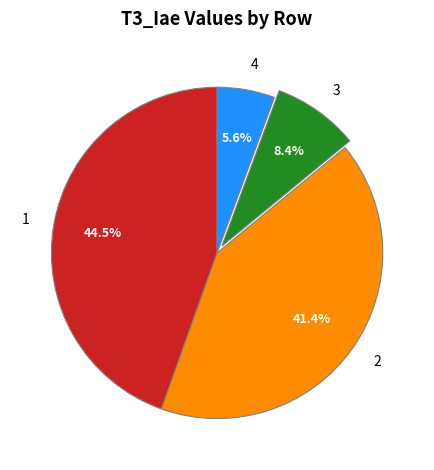

To the nearest percent, what percentage of the pie is 2?

41%